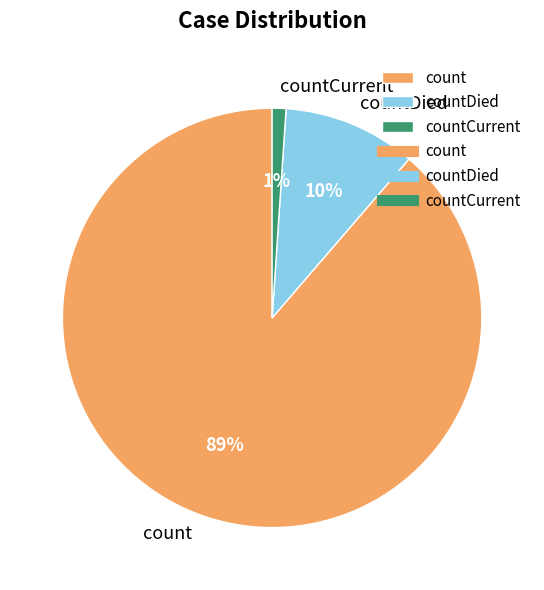

The countCurrent slice represents 1% of the pie. True or false?

True